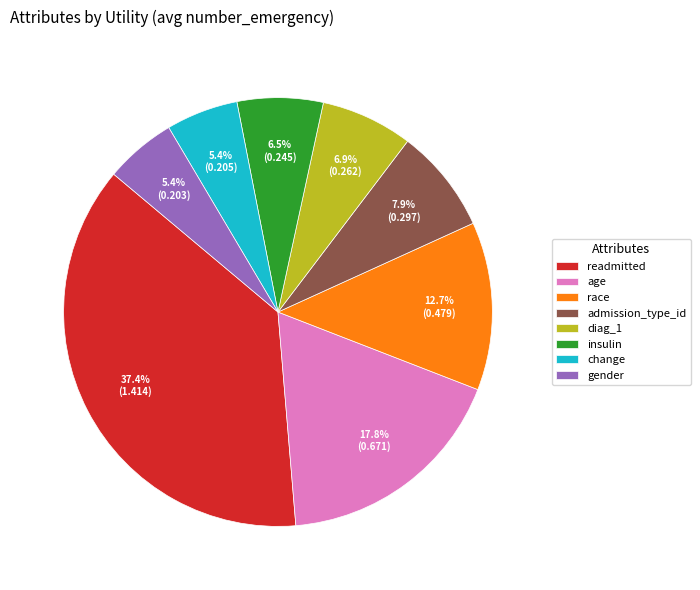

Does change account for over 50% of the chart?

No